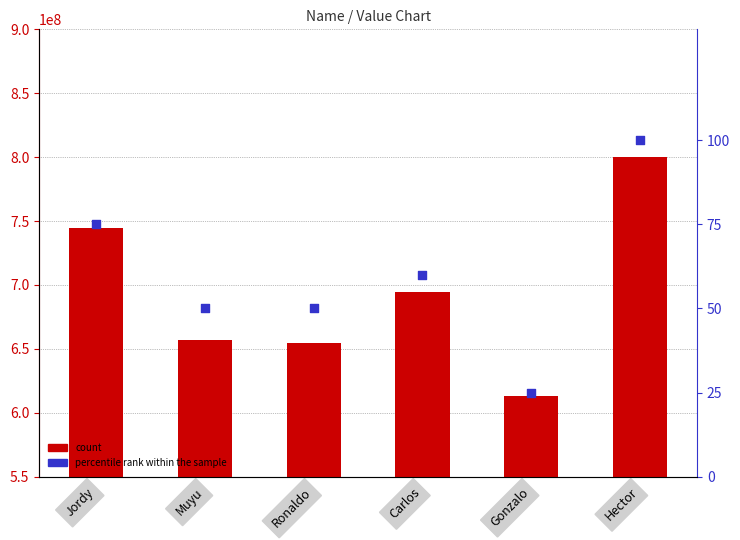

What are all the series names shown in the legend?

count, percentile rank within the sample